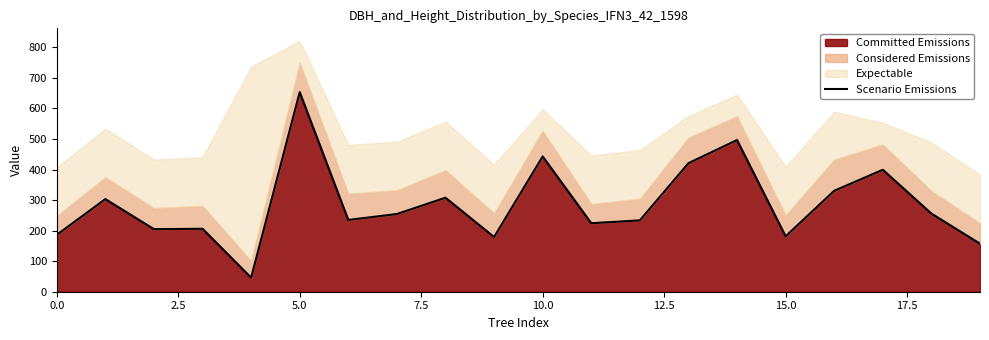

What is the average value?

286.0